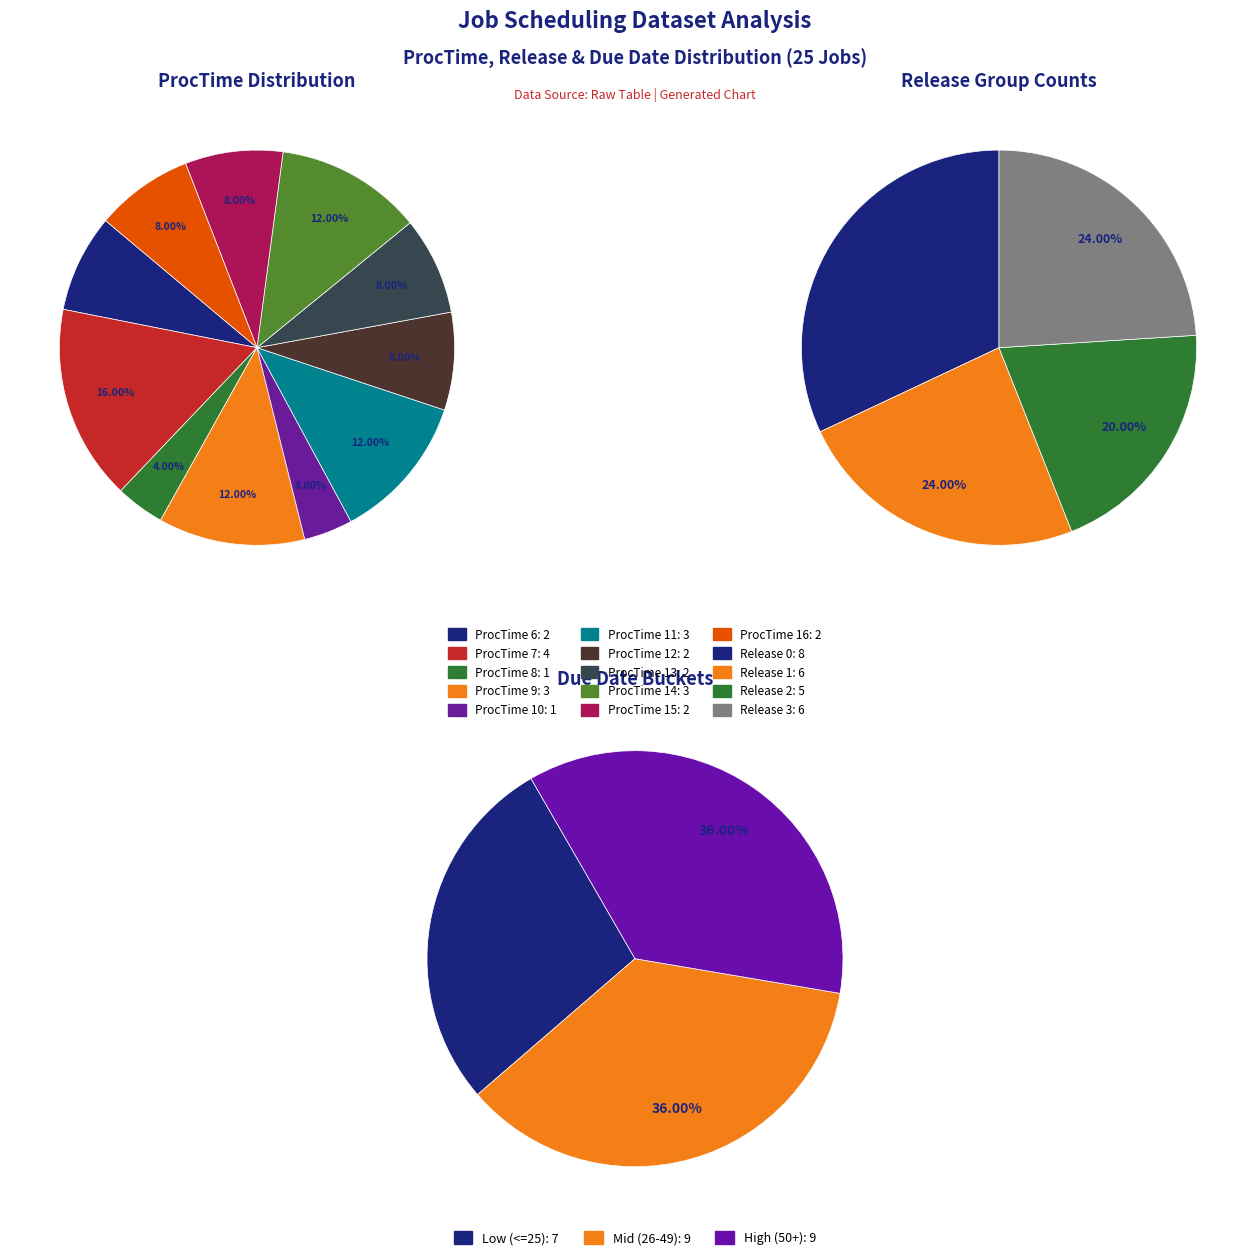

Which slice is the largest?

7